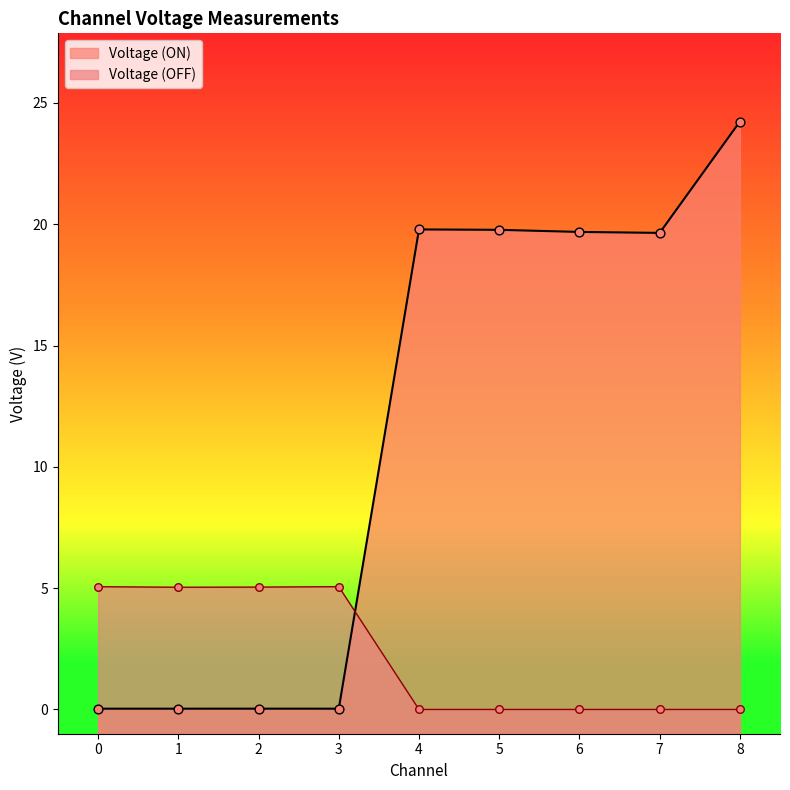

Which series contains the lowest Y value?

Voltage (OFF)